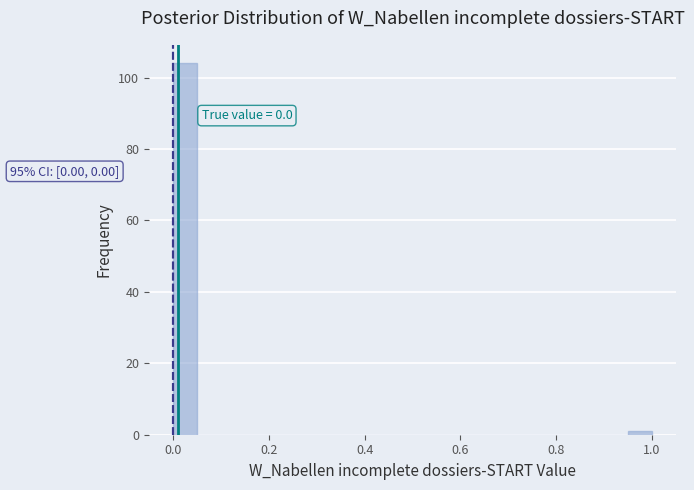

Read against the x-axis, roughly where is the centre of the tallest bar?

0.02